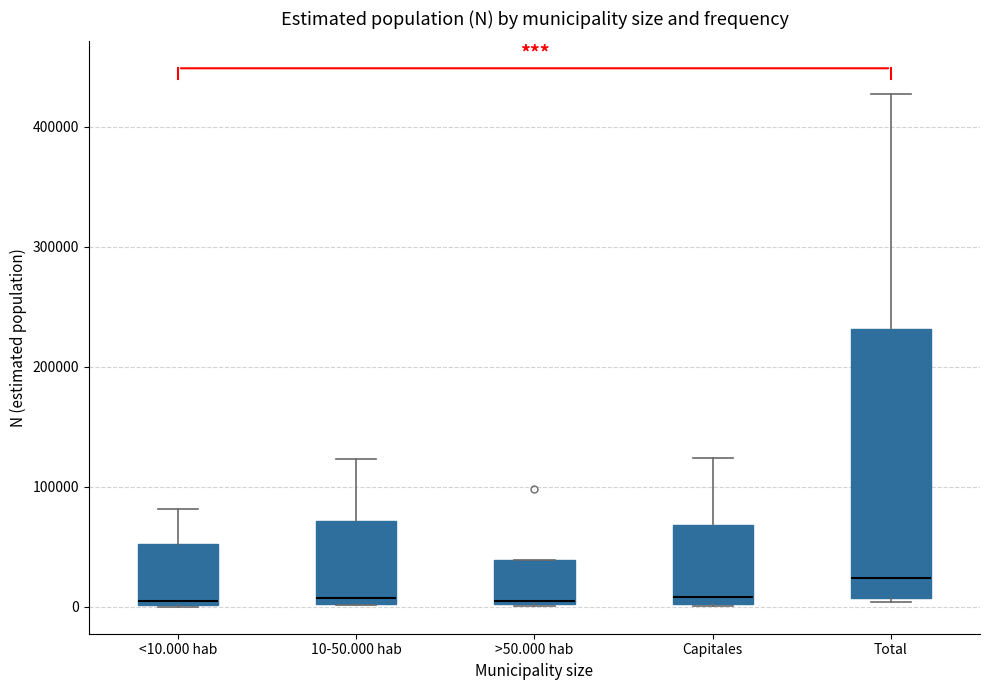

Which box is the tallest, from its lower edge to its upper edge?

Total